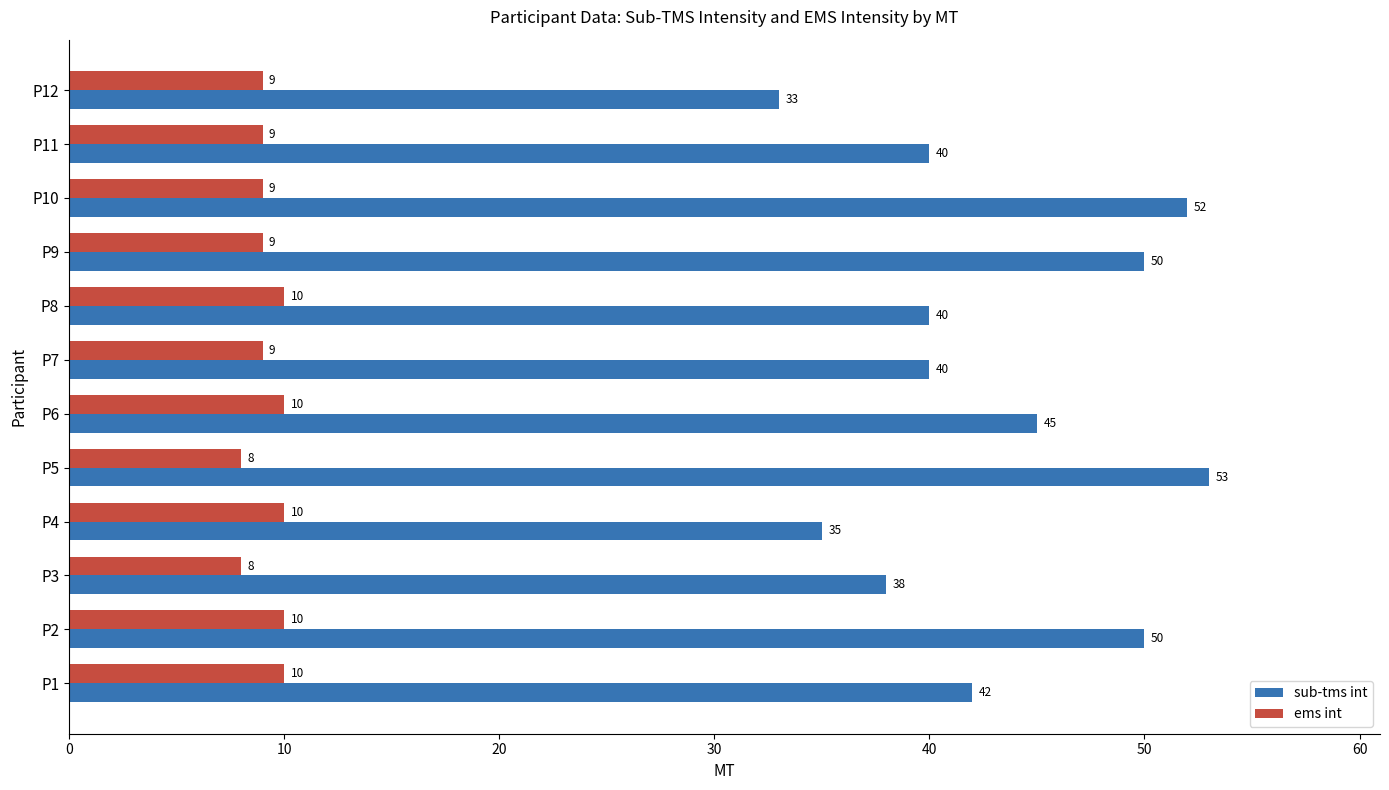

At which label does sub-tms int reach its peak?

P5